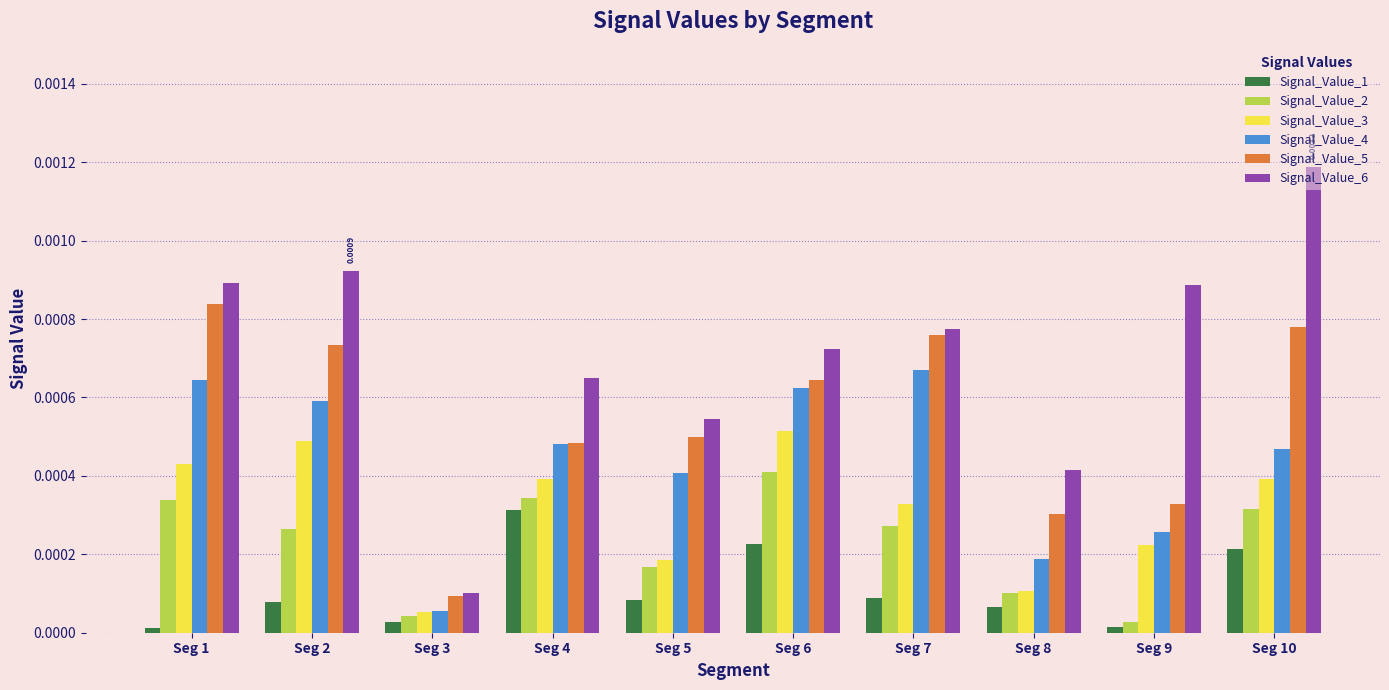

Which series has the largest total across all categories?

Signal_Value_6